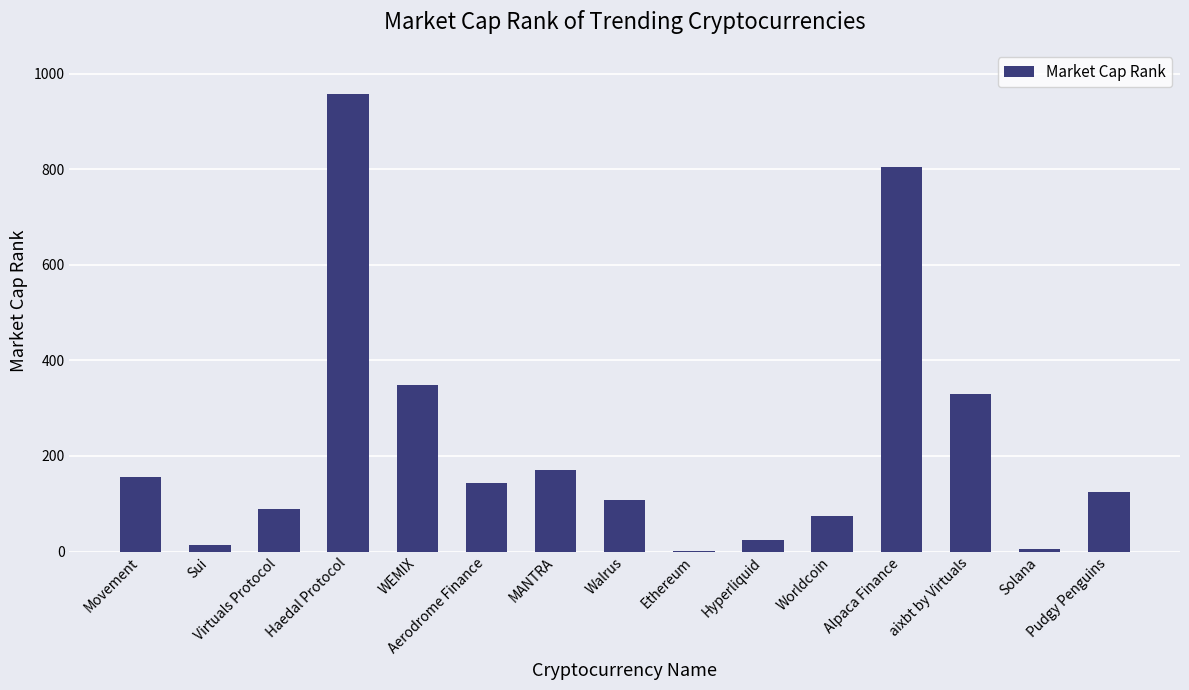

What is the greatest value displayed?

958